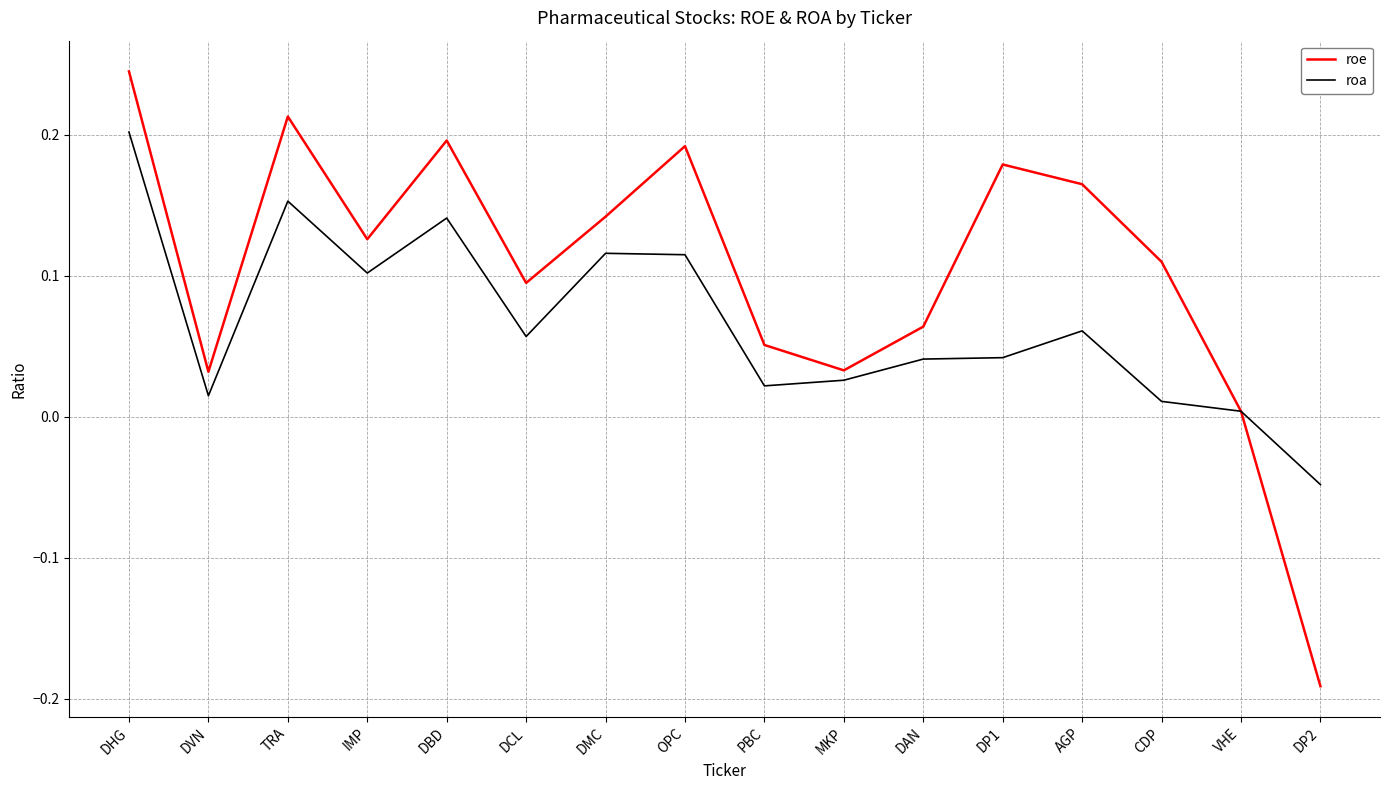

What is the total value across all series at DBD?

0.3